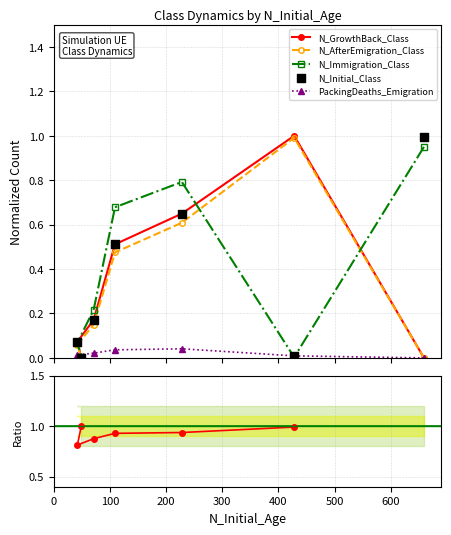

Which series reaches the minimum Y coordinate?

N_GrowthBack_Class